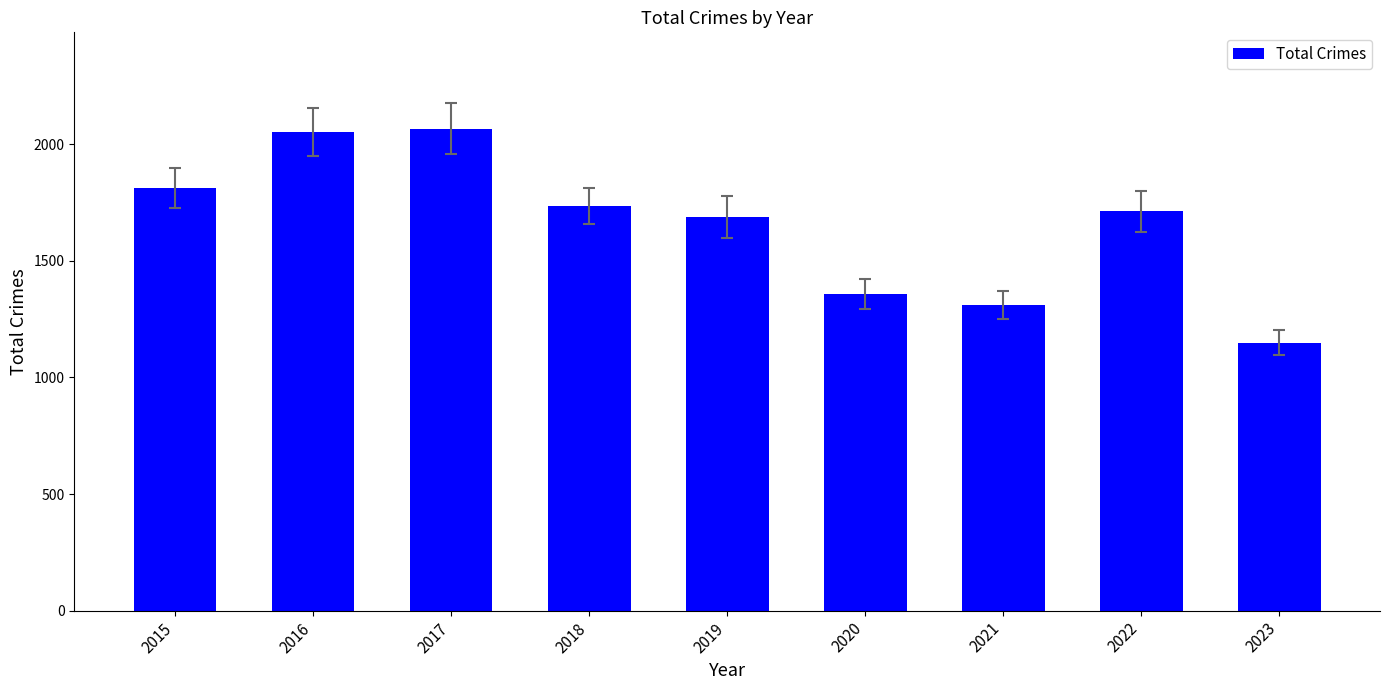

What is the value of the 1st bar from the left?

1811